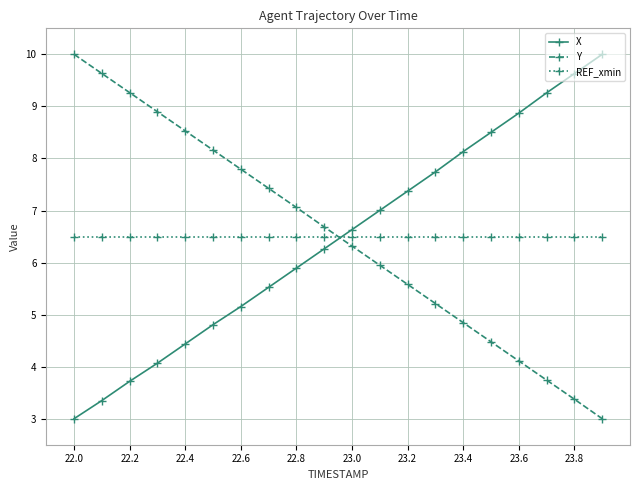

What is the value of the X point at the 16th from the left?

8.5